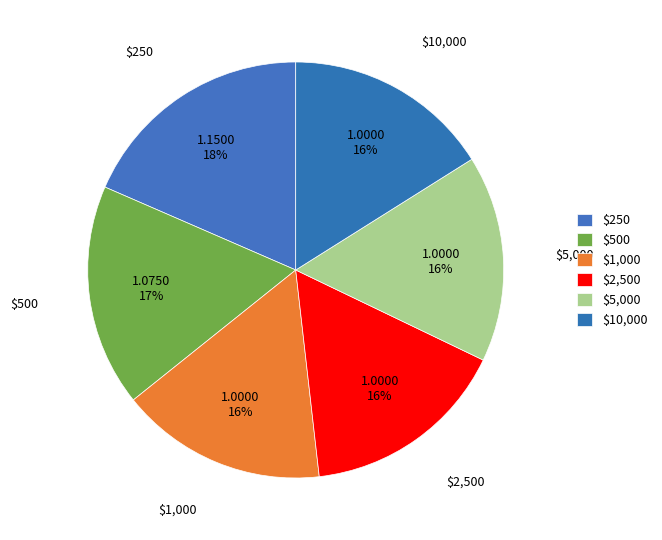

Is it true that $500 is 17% of the pie?

True